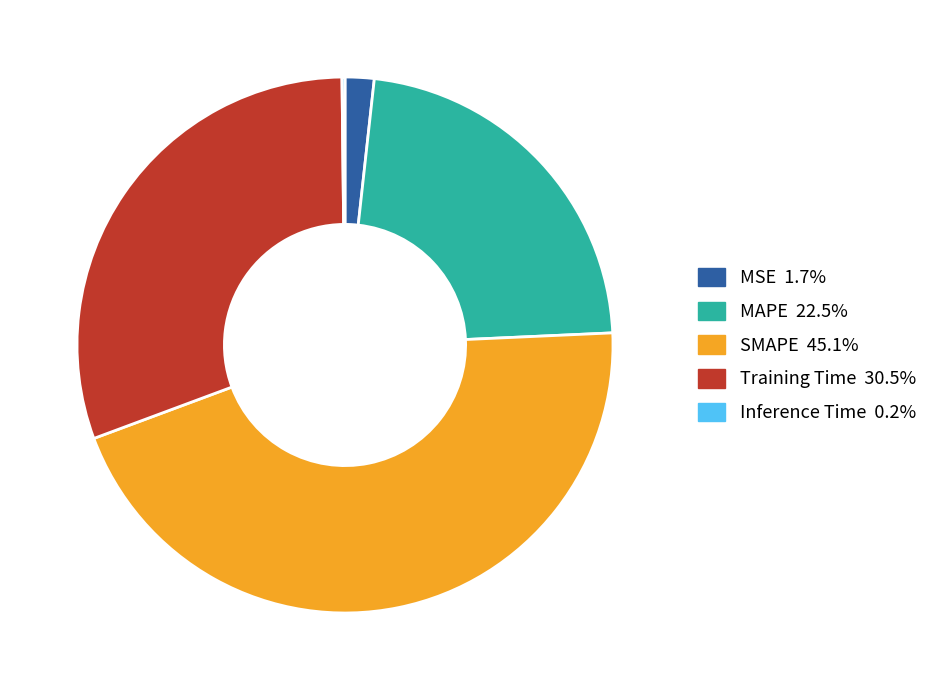

Which category has the biggest portion of the pie?

SMAPE